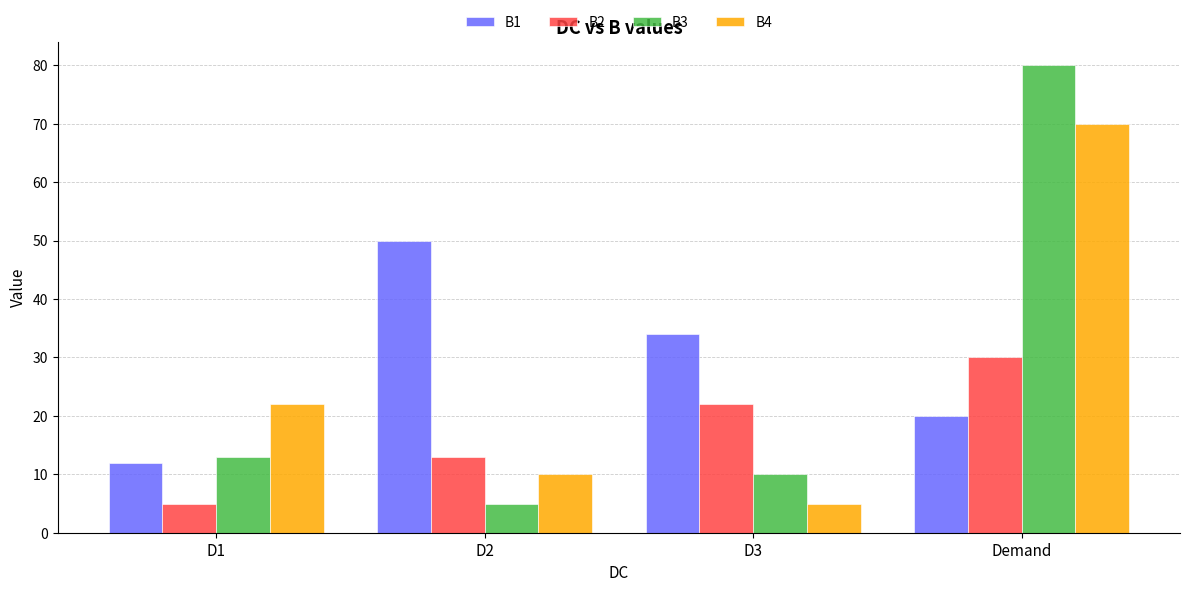

What is the minimum value shown in the chart?

5